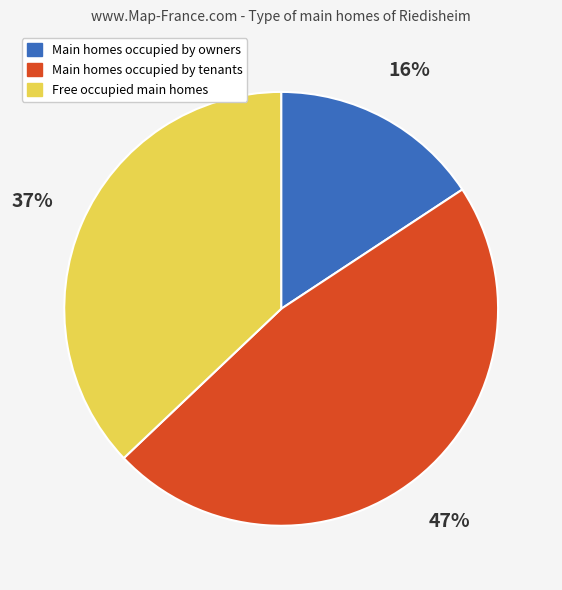

Which category has the biggest portion of the pie?

Main homes occupied by tenants